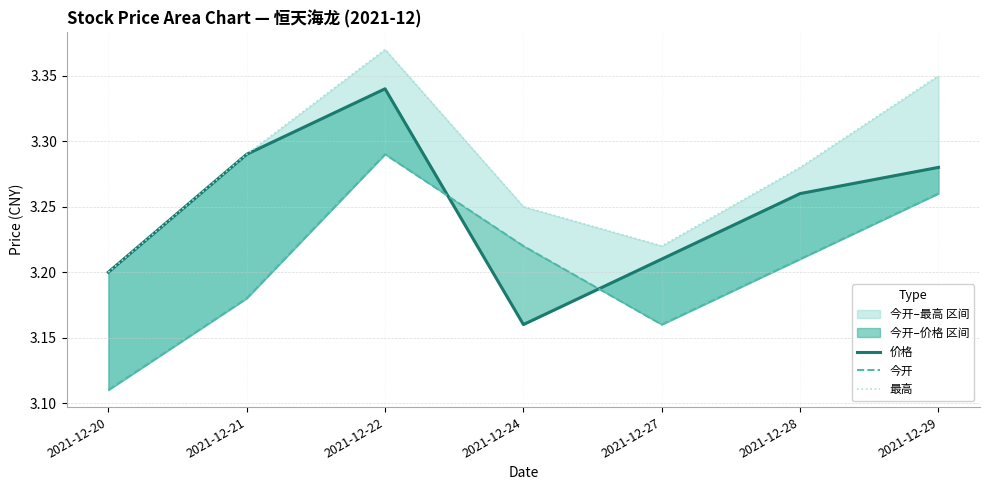

Which series ends up on top after the final intersection of 价格 and 今开?

价格